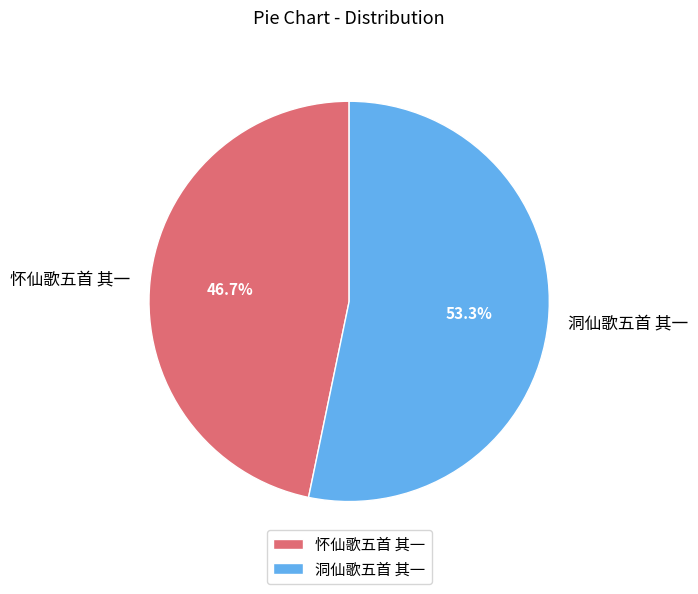

Which has a higher value, 怀仙歌五首 其一 or 洞仙歌五首 其一?

洞仙歌五首 其一